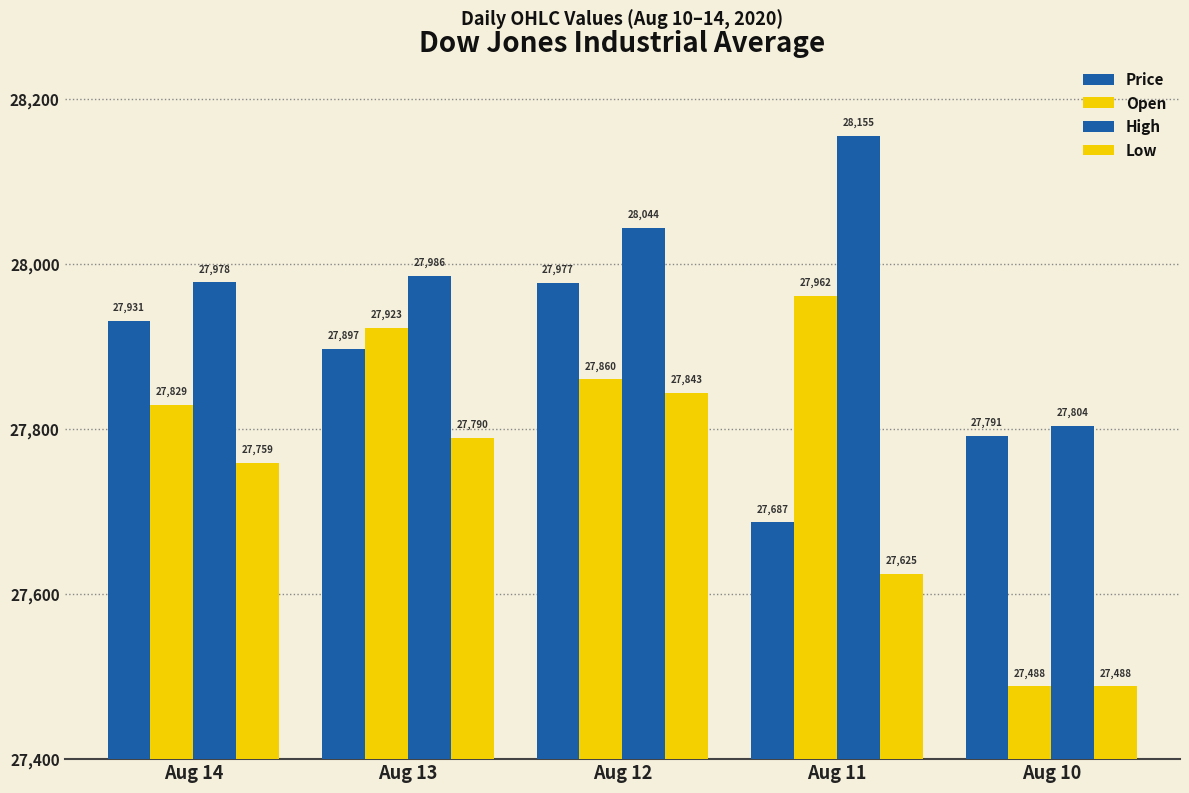

At which category is the sum across all series the highest?

Aug 12